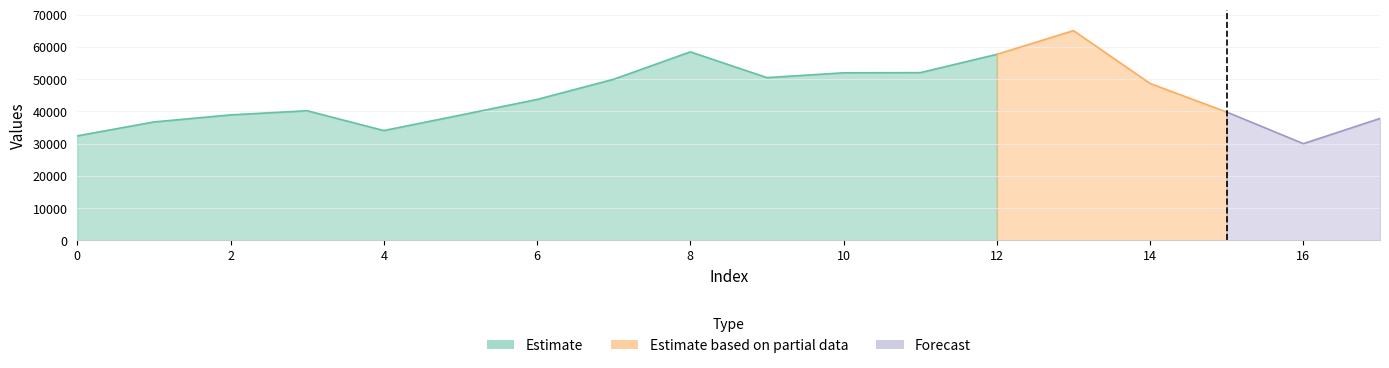

Reading left to right, list all the values displayed in this chart.

32422	36738	38926	40211	34071	38863	43722	49983	58479	50487	51976	52034	57711	65070	48671	39809	30004	37823